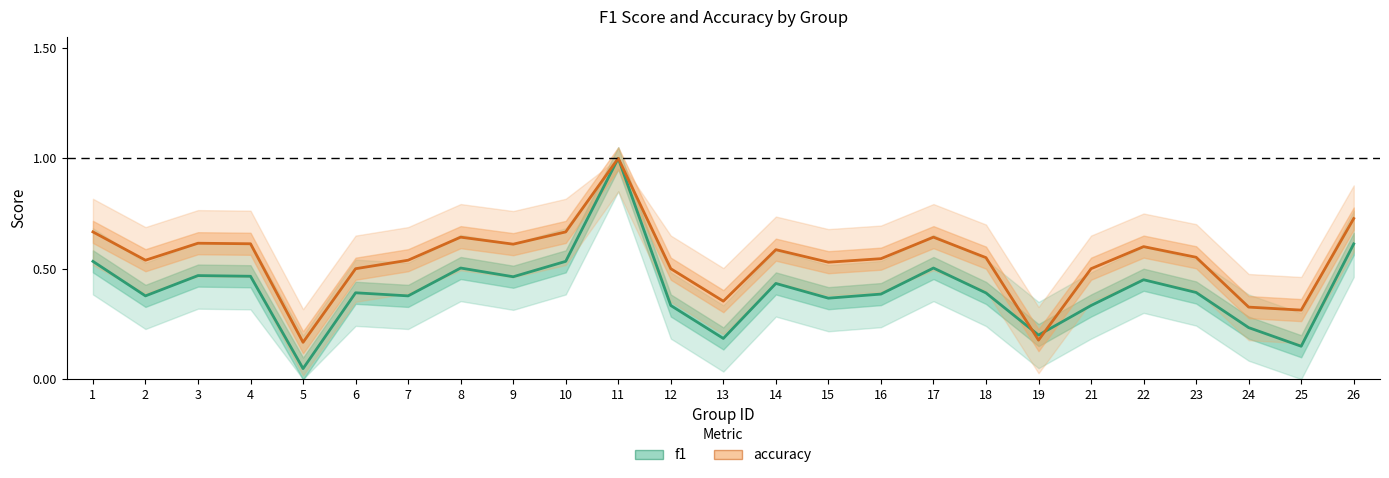

Between which two adjacent categories do f1 and accuracy first intersect?

18 and 19